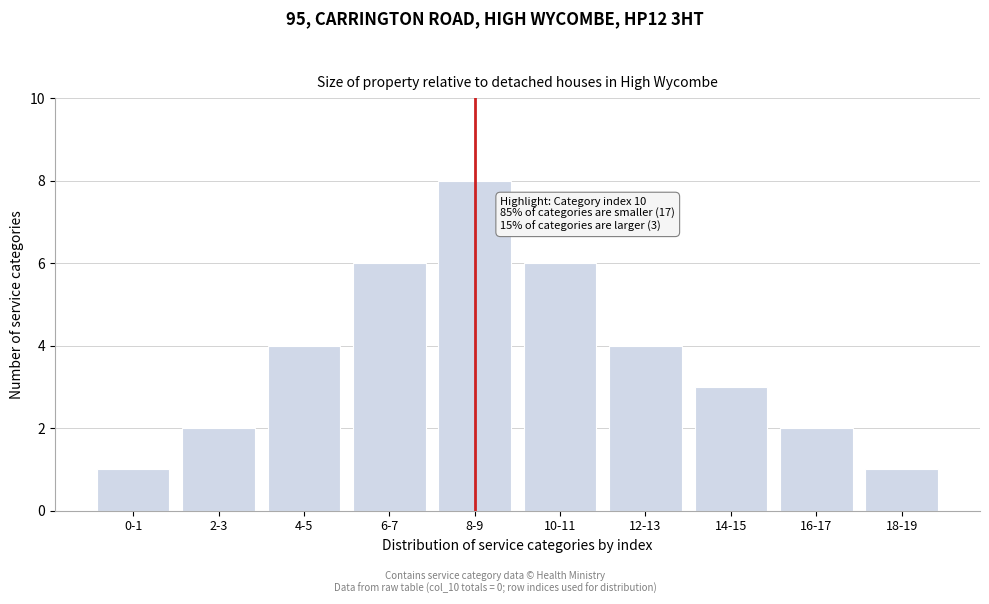

Reading left to right, list all the values displayed in this chart.

0-1=1	2-3=2	4-5=4	6-7=6	8-9=8	10-11=6	12-13=4	14-15=3	16-17=2	18-19=1